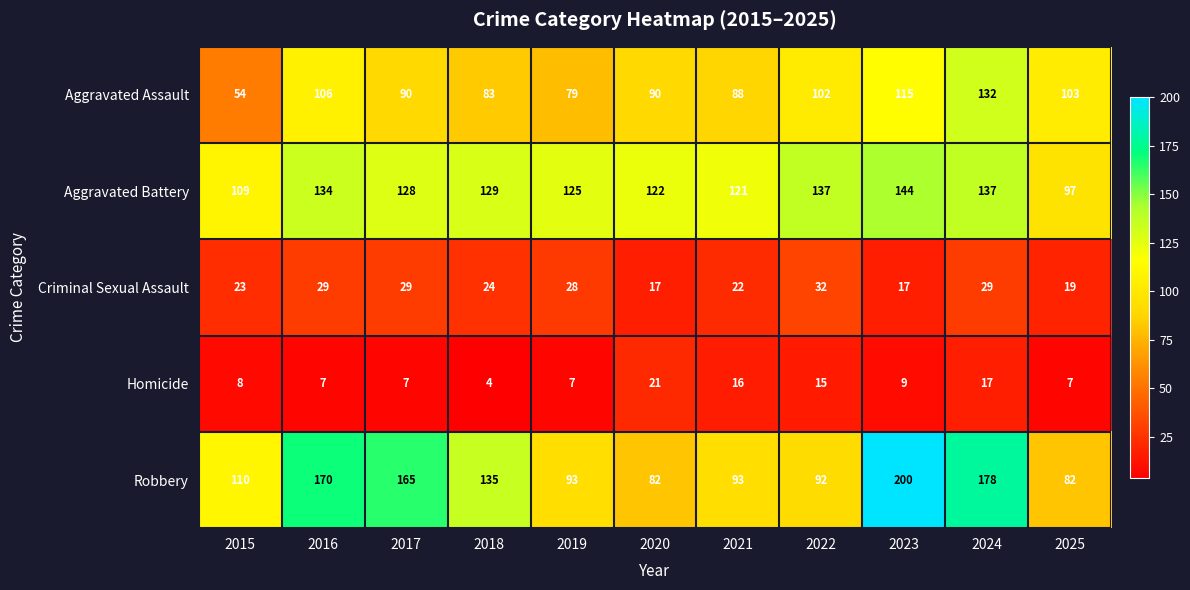

What is the approximate value of Criminal Sexual Assault at 2021, to the nearest 10?

20